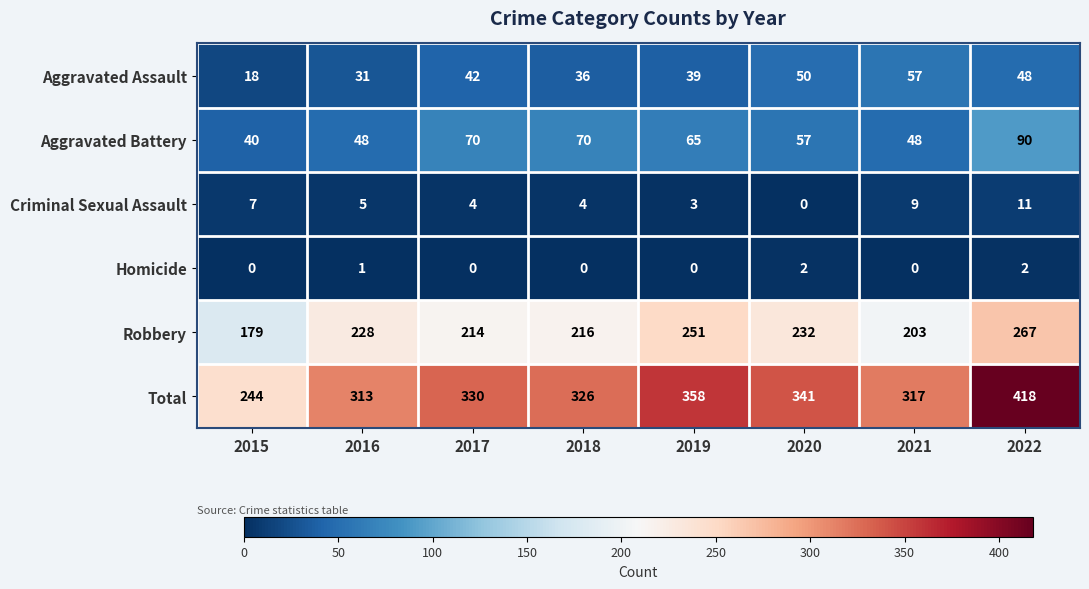

What is the maximum value shown in the chart?

418